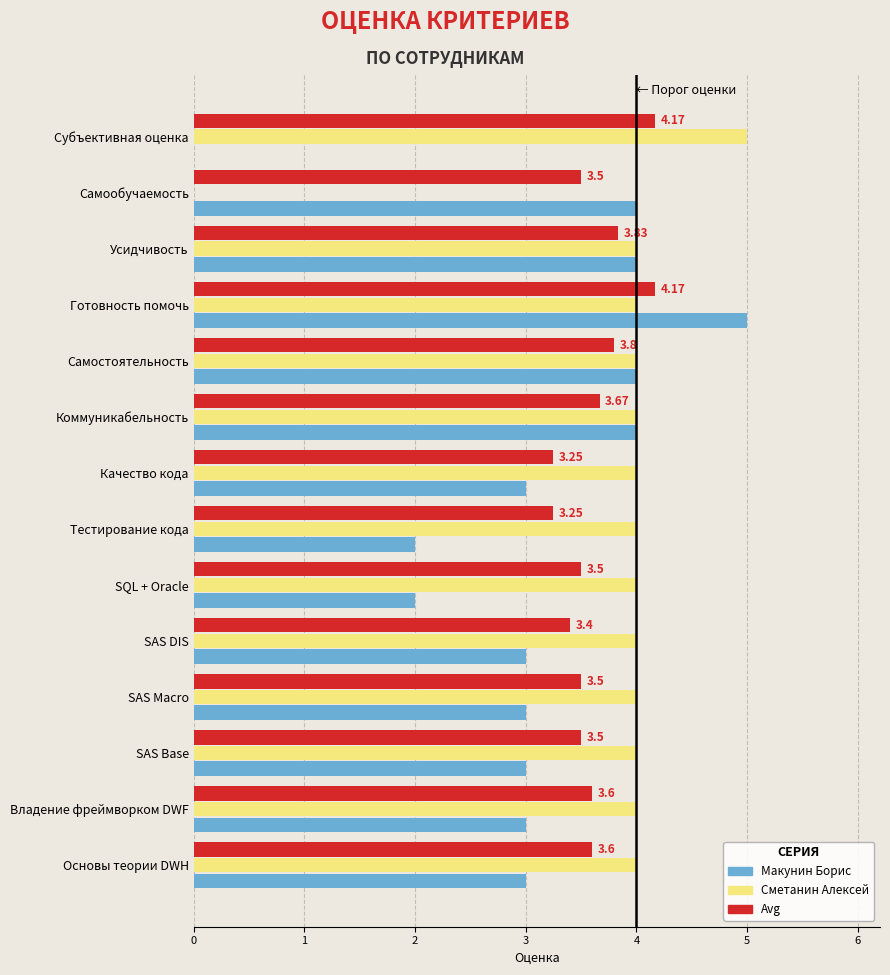

At which category is the sum across all series the highest?

Готовность помочь